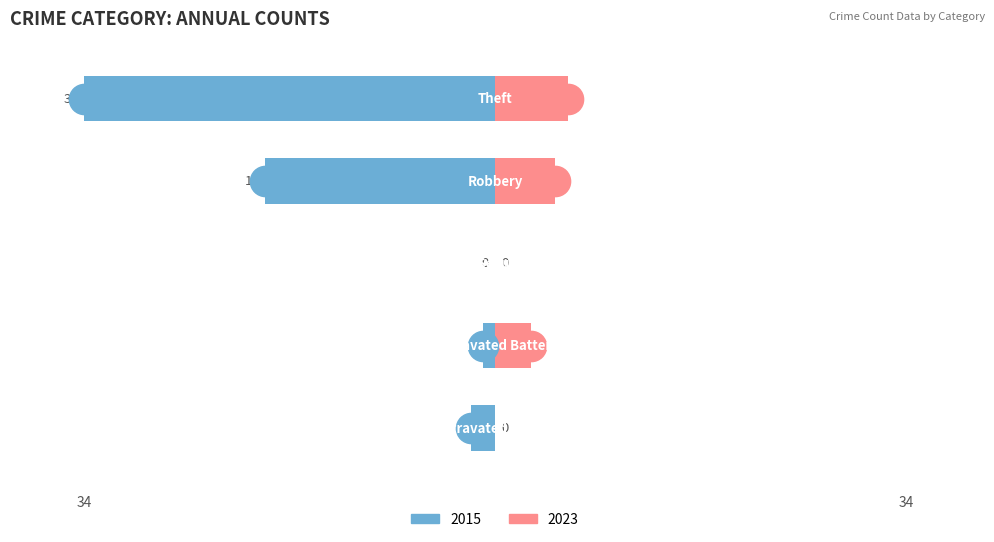

Does the chart contain stacked bars?

No